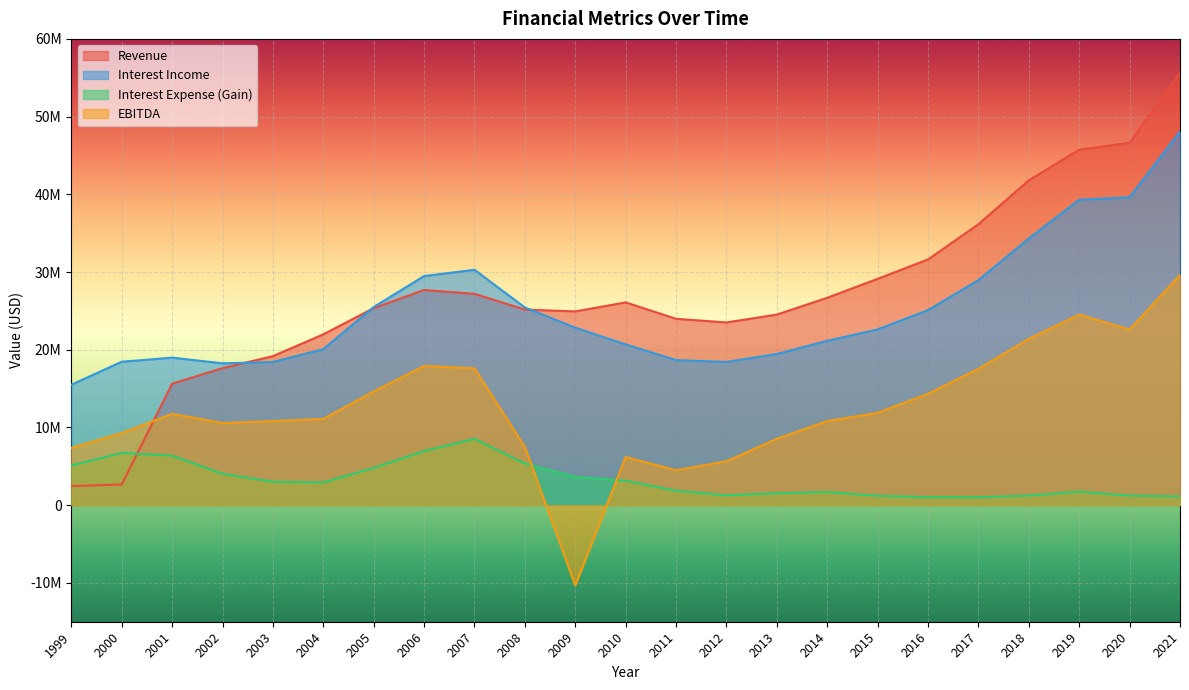

What are all the series names shown in the legend?

Revenue, Interest Income, Interest Expense (Gain), EBITDA